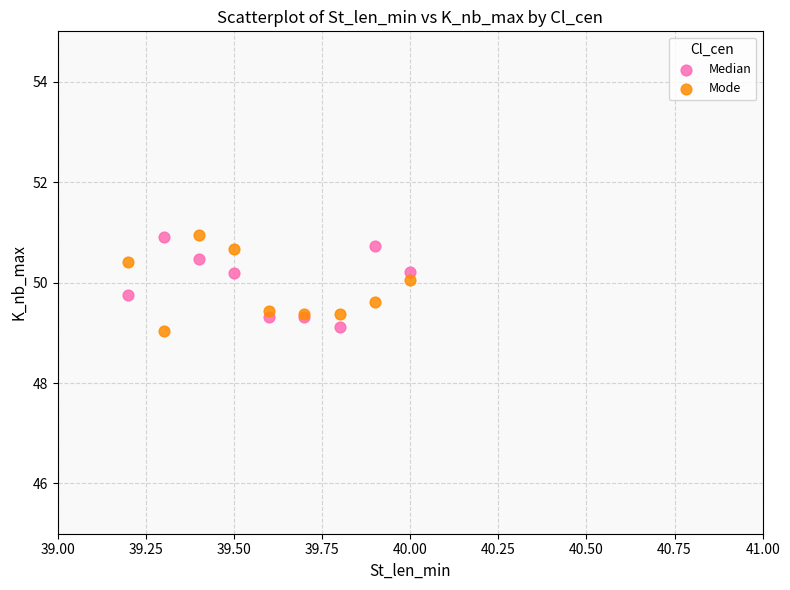

What is the X range (max minus min) for the scatter plot?

0.8